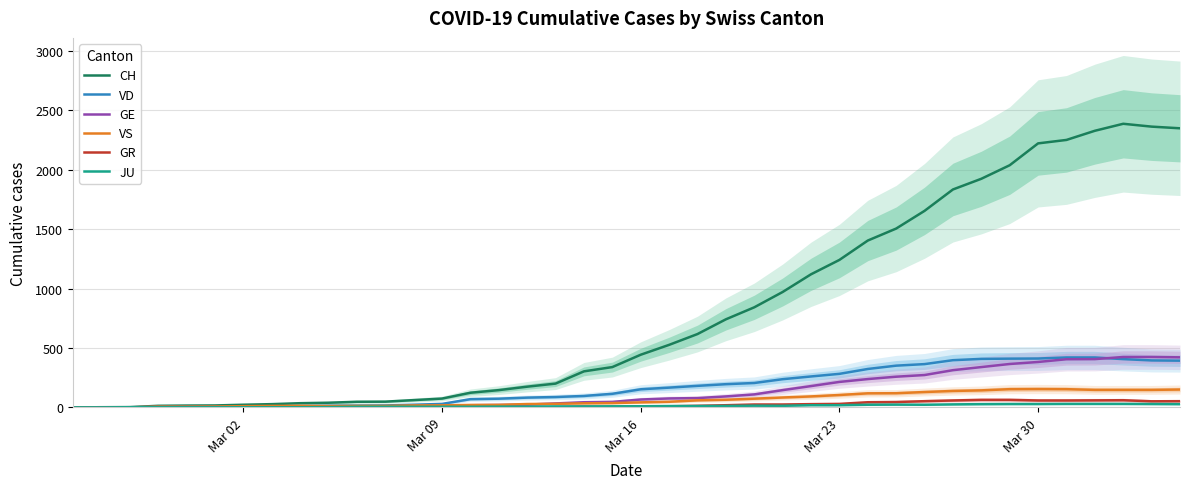

Reading left to right, what are all the values shown in this chart?

CH: 0	1	2	13	15	16	22	27	35	39	47	48	61	74	123	145	174	200	303	339	443	526	617	741	842	971	1120	1241	1404	1505	1654	1834	1924	2038	2222	2251	2328	2387	2363	2349
VD: 0	0	0	4	4	4	6	8	11	14	15	16	22	29	69	73	82	87	96	114	152	166	181	195	205	237	260	282	323	351	364	397	408	410	411	420	420	406	395	393
GE: 0	1	1	2	3	3	3	4	4	5	7	7	9	13	18	20	23	33	43	46	66	75	78	92	109	145	179	214	238	258	272	313	339	365	382	405	406	424	424	421
VS: 0	0	0	6	6	7	10	12	13	11	12	12	16	17	20	21	28	30	34	36	42	47	59	64	73	83	92	104	118	119	129	138	143	153	154	153	147	147	147	150
GR: 0	0	0	0	0	0	0	0	0	0	0	0	0	0	0	0	0	0	6	0	9	9	13	18	24	24	27	29	43	45	52	58	63	63	58	58	59	60	51	52
JU: 0	0	1	1	1	1	1	1	1	2	5	5	5	5	5	6	6	8	8	9	9	11	11	12	14	13	18	18	22	23	22	25	27	28	28	29	29	29	28	27